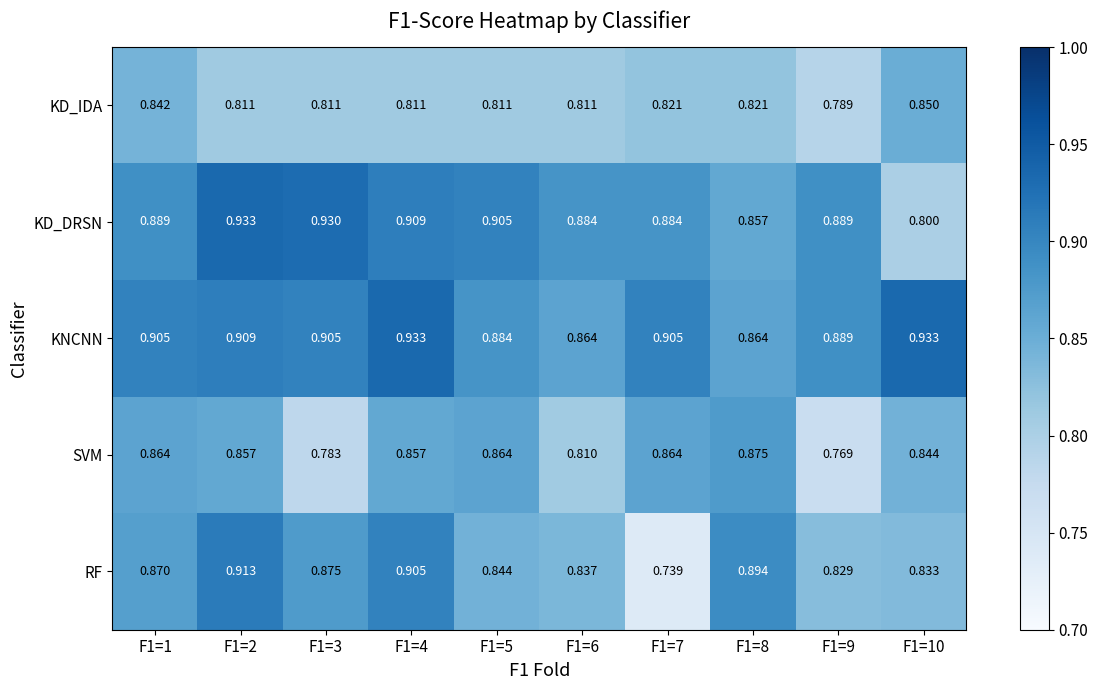

Rank the series at F1=7 from lowest to highest value.

RF, KD_IDA, SVM, KD_DRSN, KNCNN